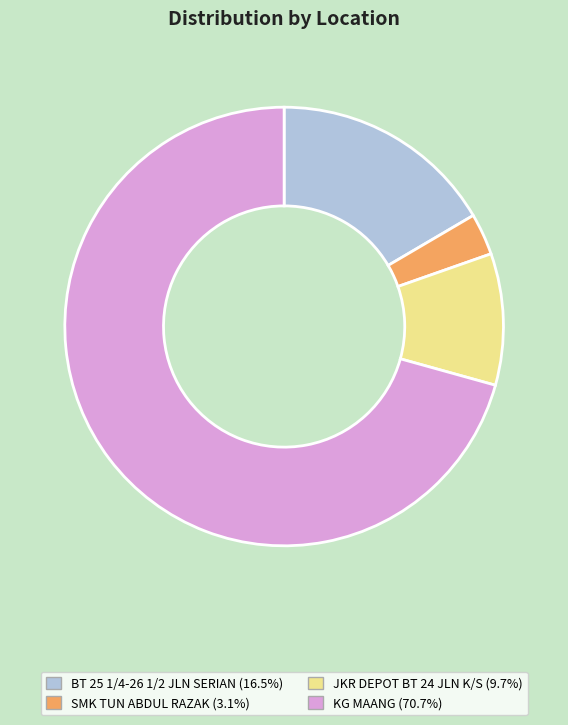

How many segments does this pie chart have?

4